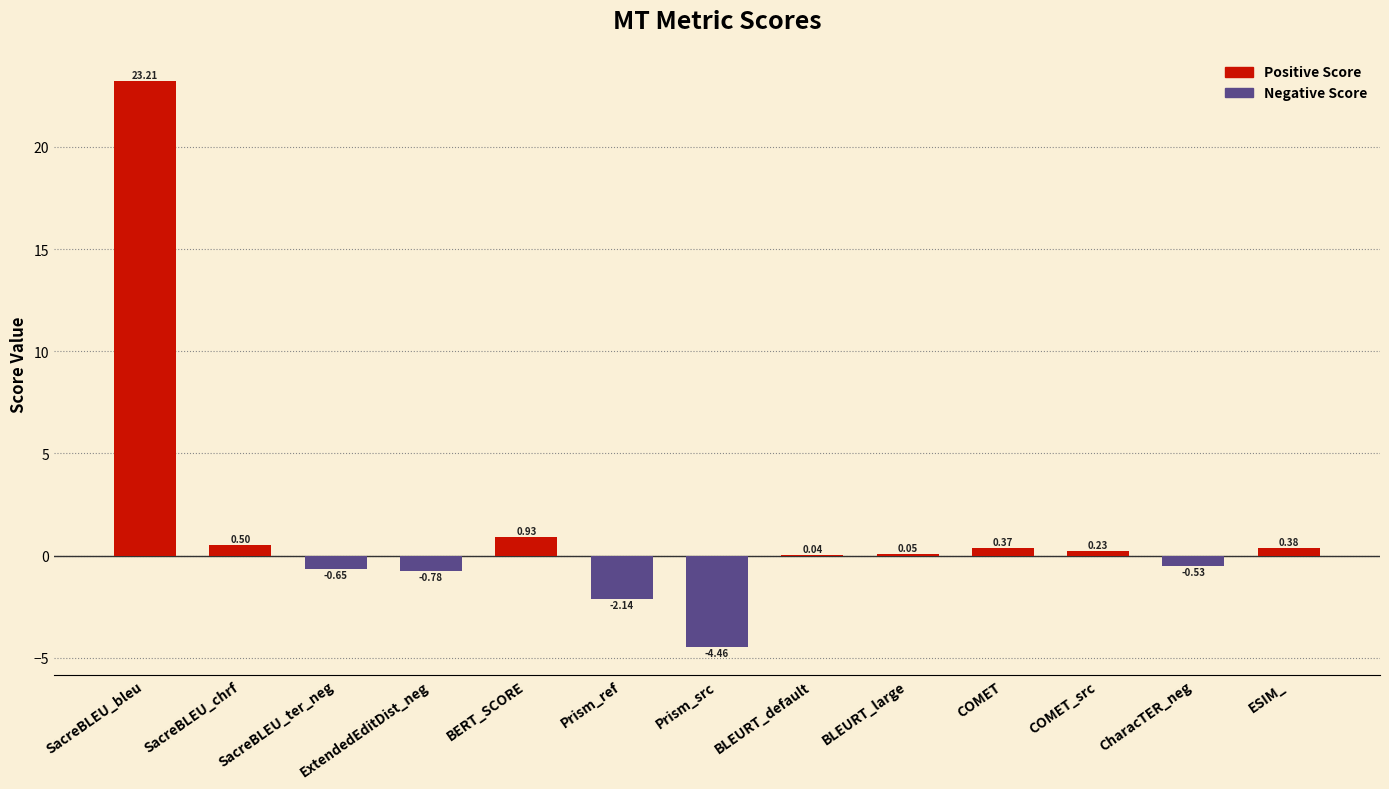

Which label corresponds to the largest value in the chart?

SacreBLEU_bleu